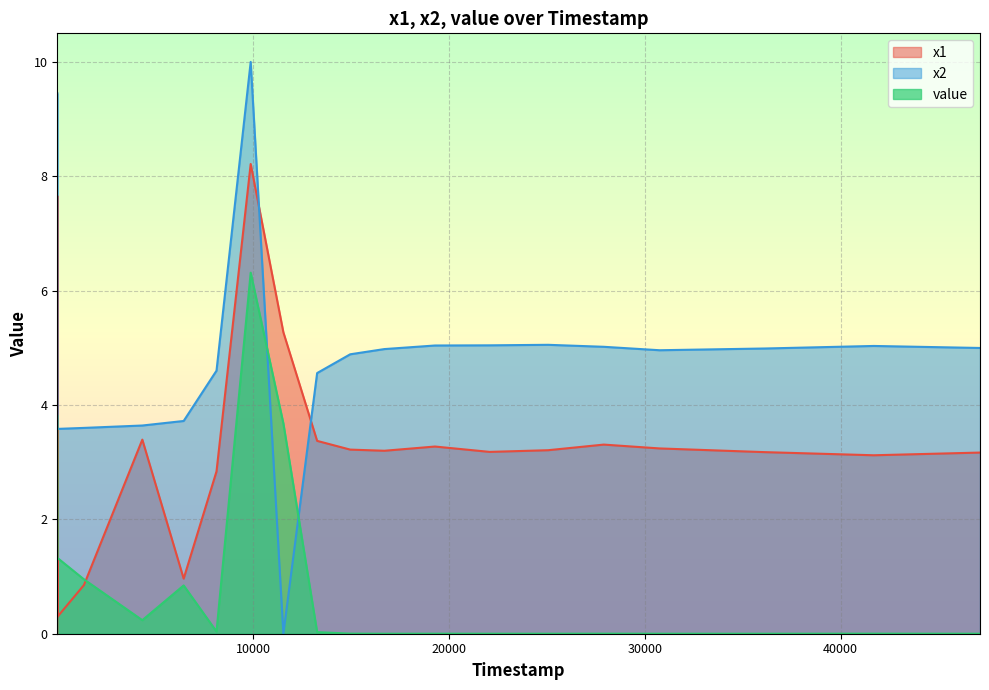

At which label does value reach its minimum?

16709